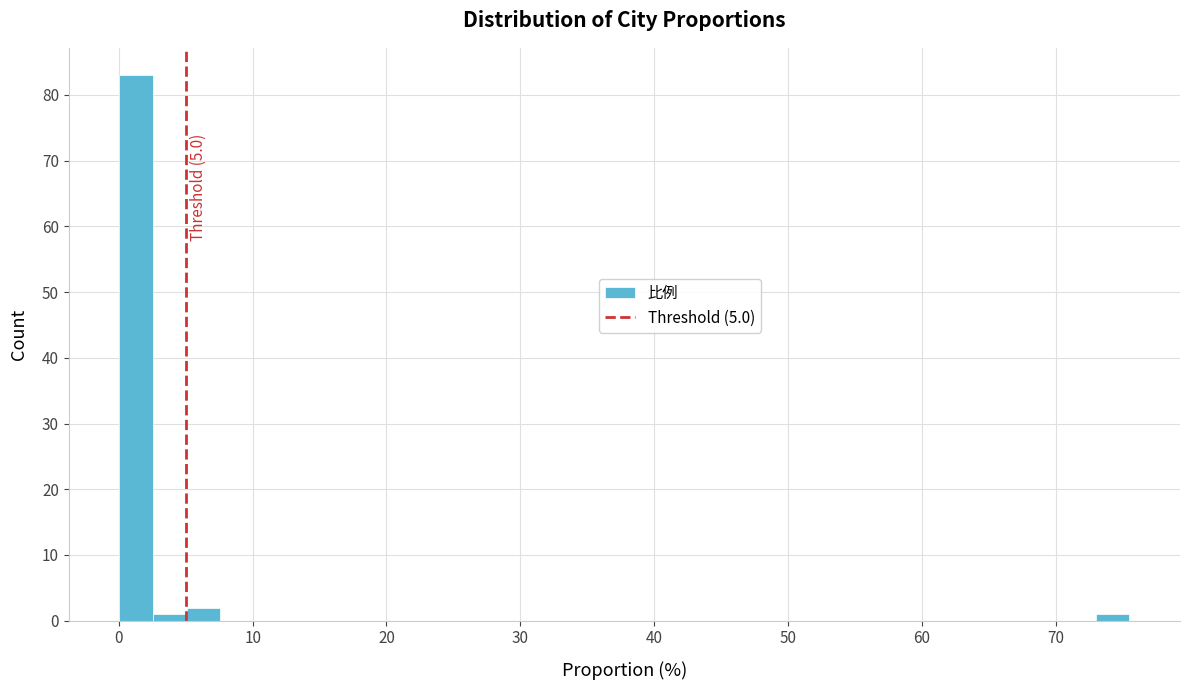

Around what value on the x-axis is the tallest bar? Give the approximate position of its centre, as read against the axis.

1